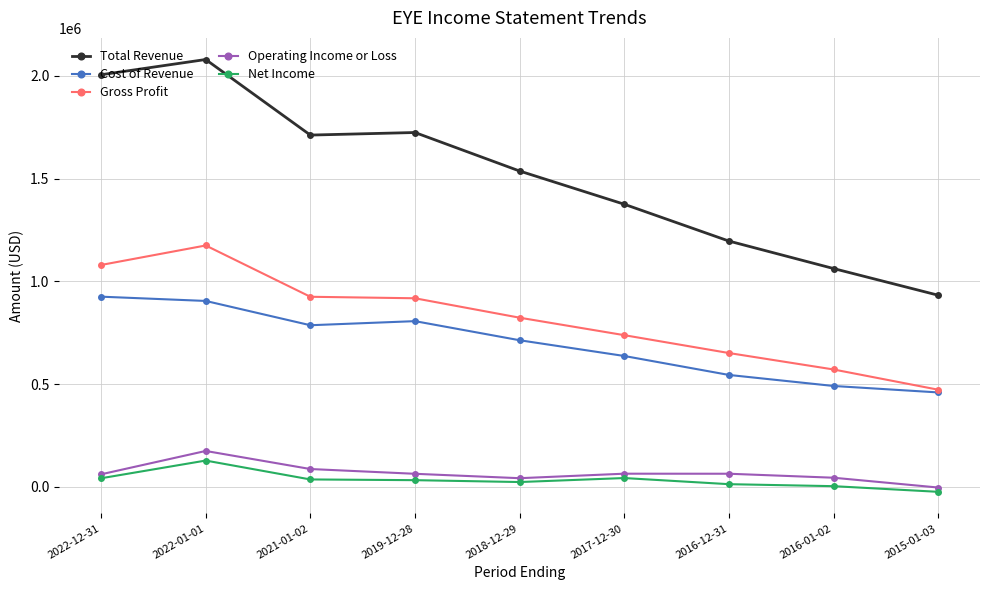

Between 2022-12-31 and 2018-12-29, which series saw the biggest shift?

Total Revenue